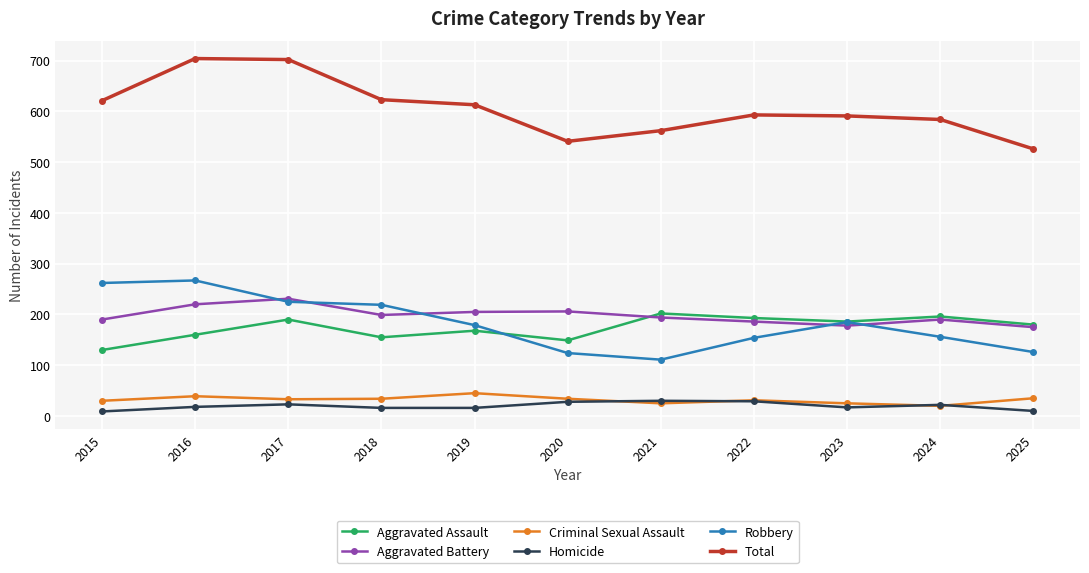

The Aggravated Battery series shows 206 at 2020. True or false?

True